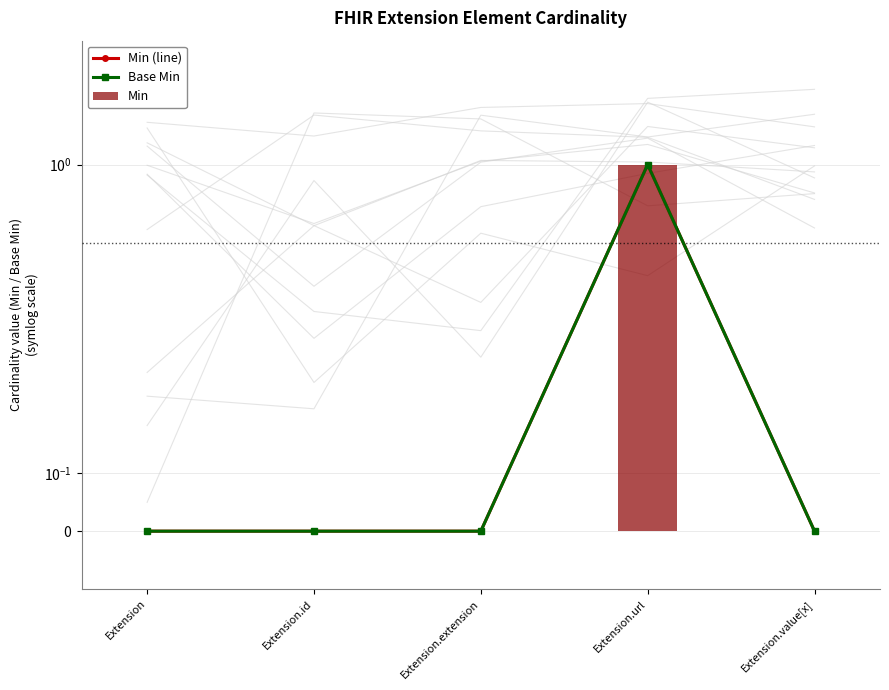

True or false: Base Min has a value of 1 at Extension.

False